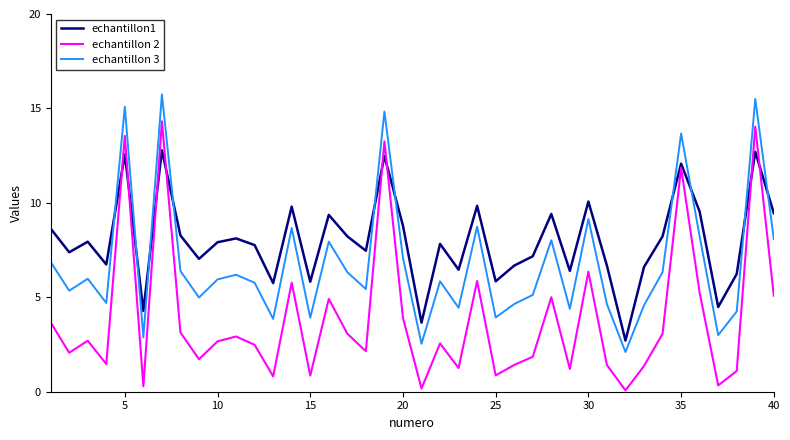

How many lines are shown in the chart?

3